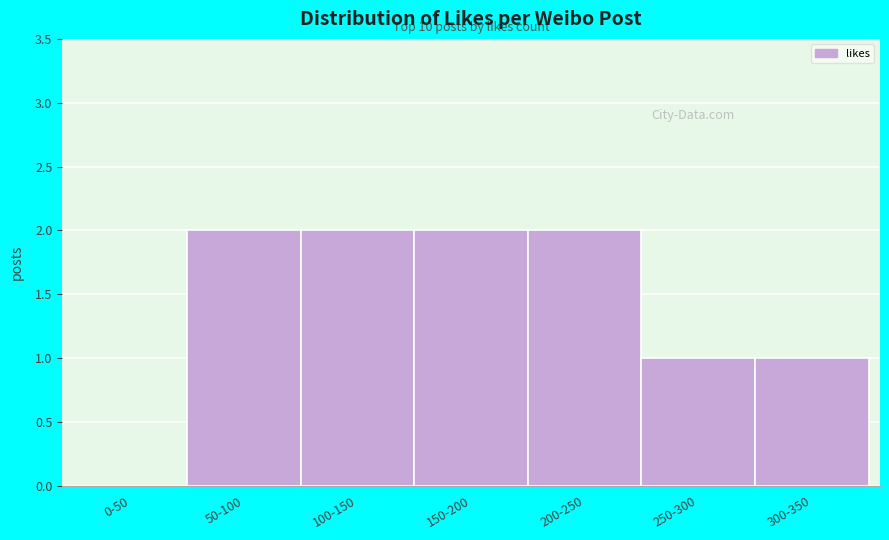

Reading left to right, transcribe all the data shown in this chart.

0-50=0	50-100=2	100-150=2	150-200=2	200-250=2	250-300=1	300-350=1